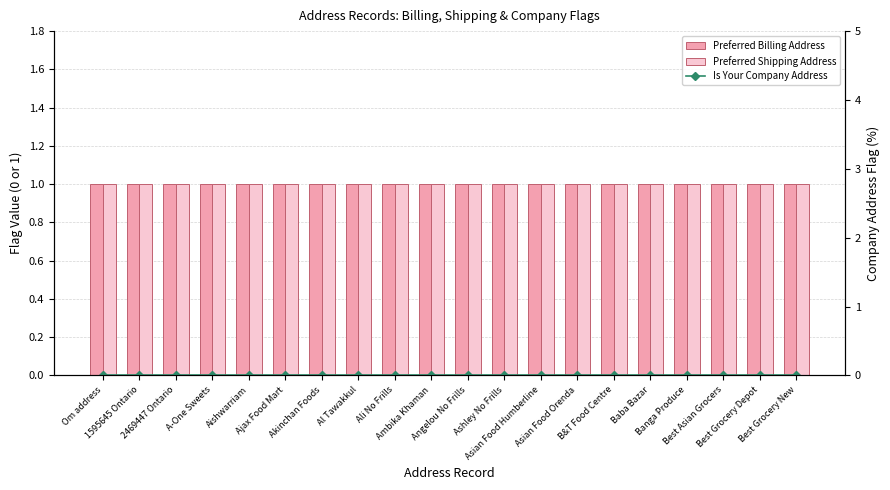

What are all the series names shown in the legend?

Preferred Billing Address, Preferred Shipping Address, Is Your Company Address